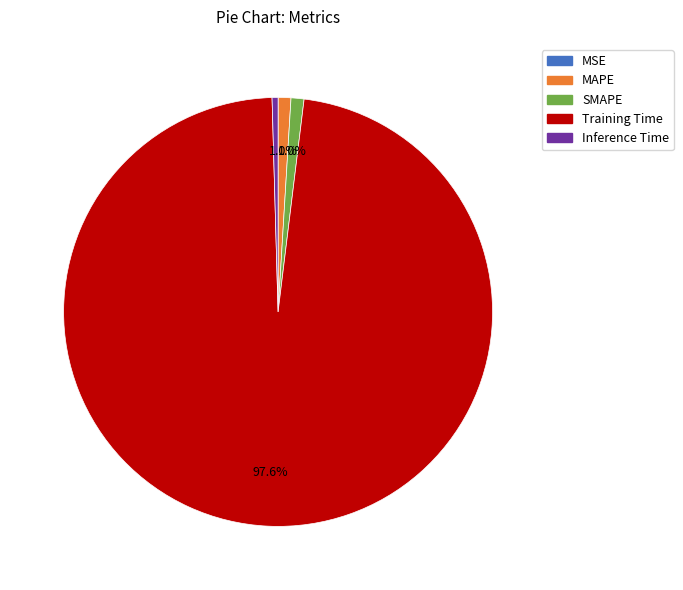

Which category has the biggest portion of the pie?

Training Time